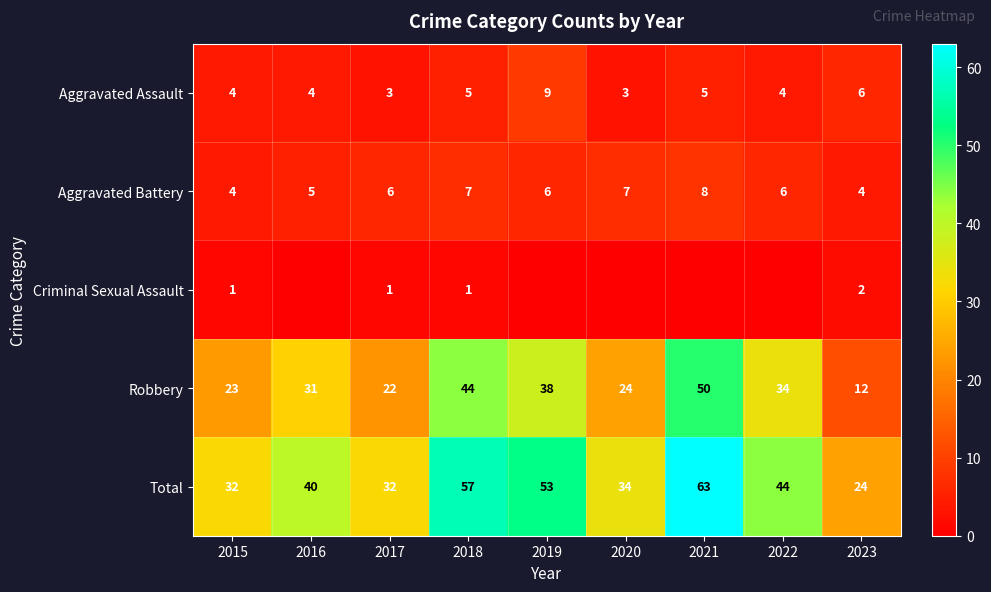

Where is Total nearest to the value 43?

2022